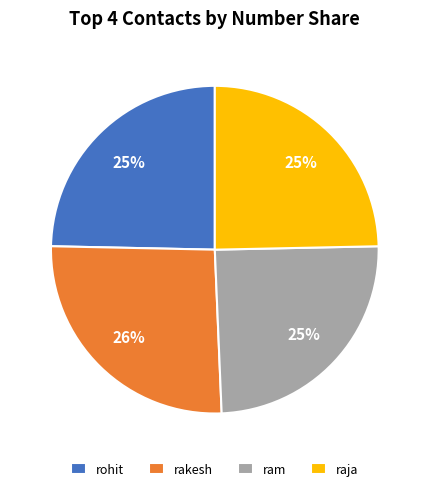

How many slices are in this pie chart?

4